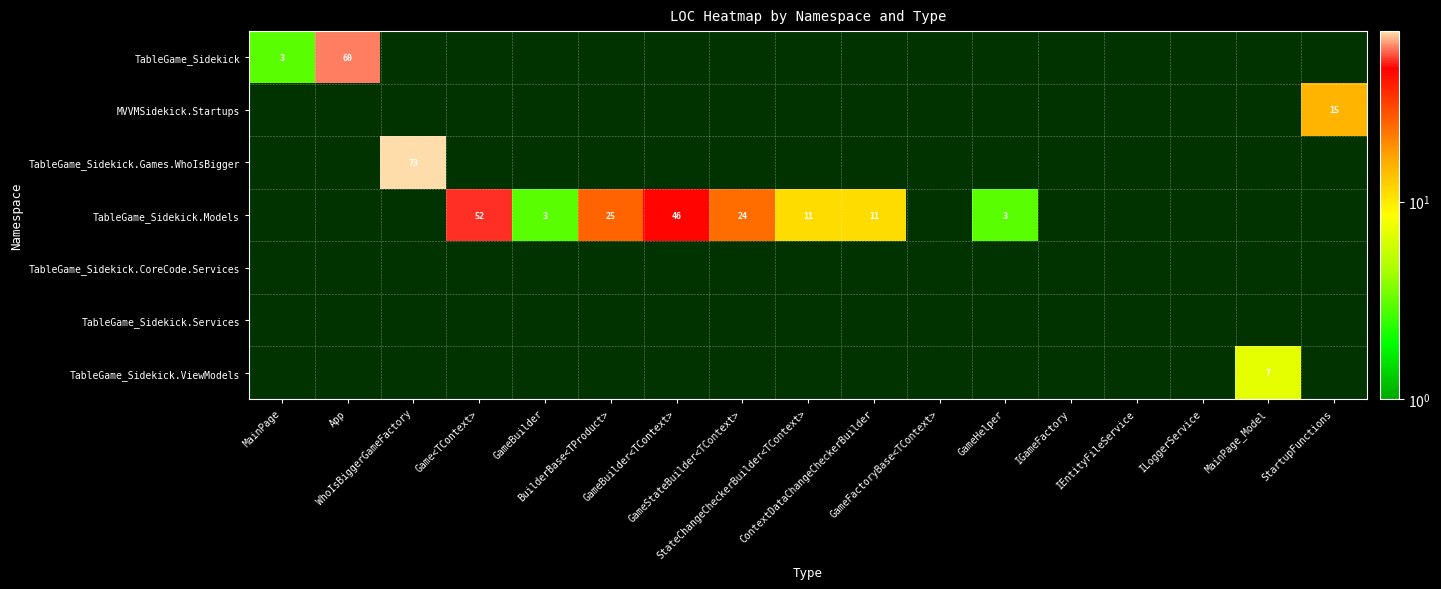

How many values in the TableGame_Sidekick.Models series exceed 25?

2